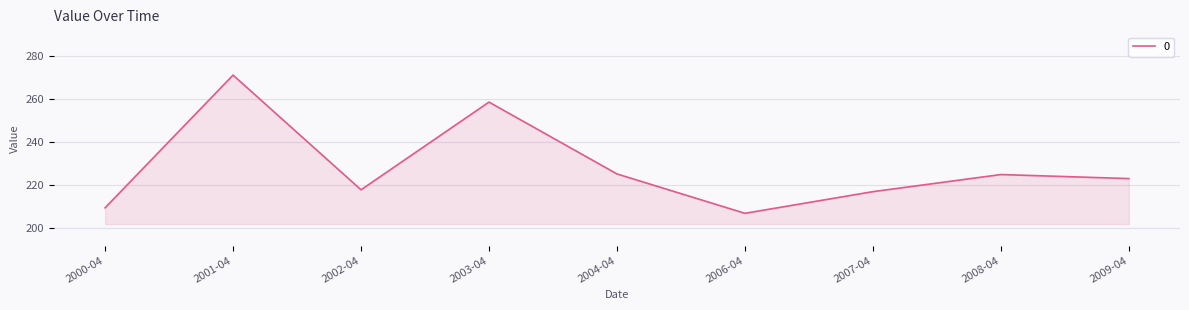

Read the value at 2009-04.

223.1